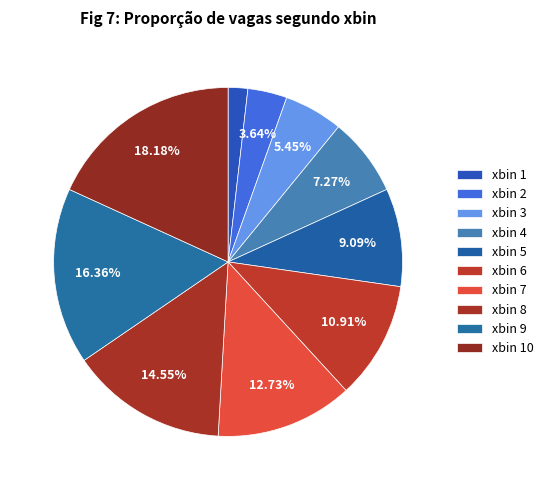

Which category has the smallest portion of the pie?

xbin 1